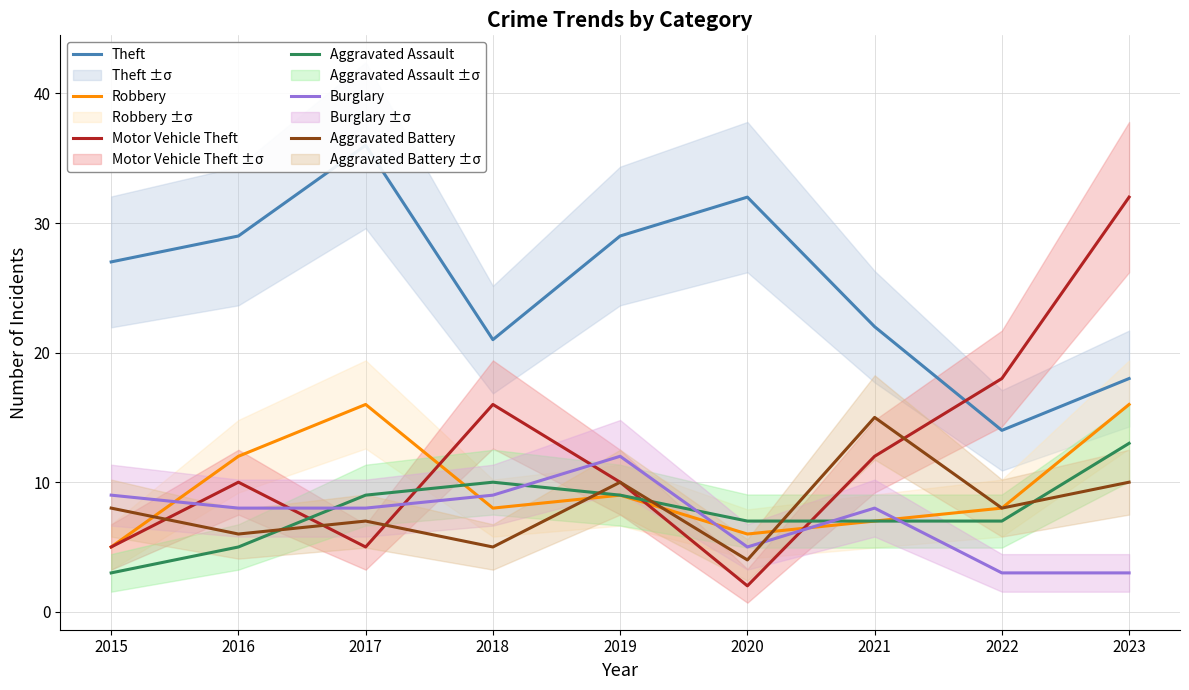

How many values in the Aggravated Battery series are below 8?

4